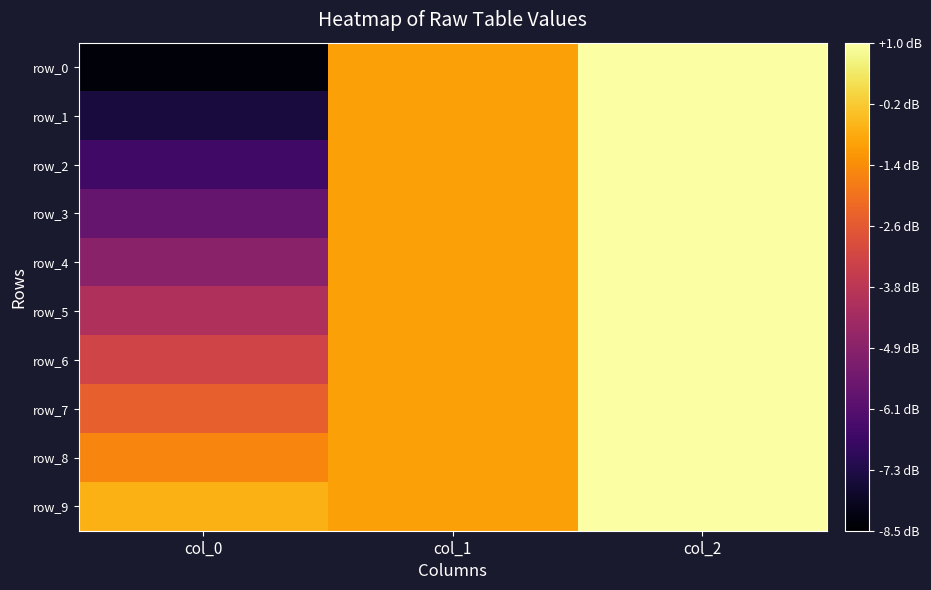

Count the number of data series in this chart.

10